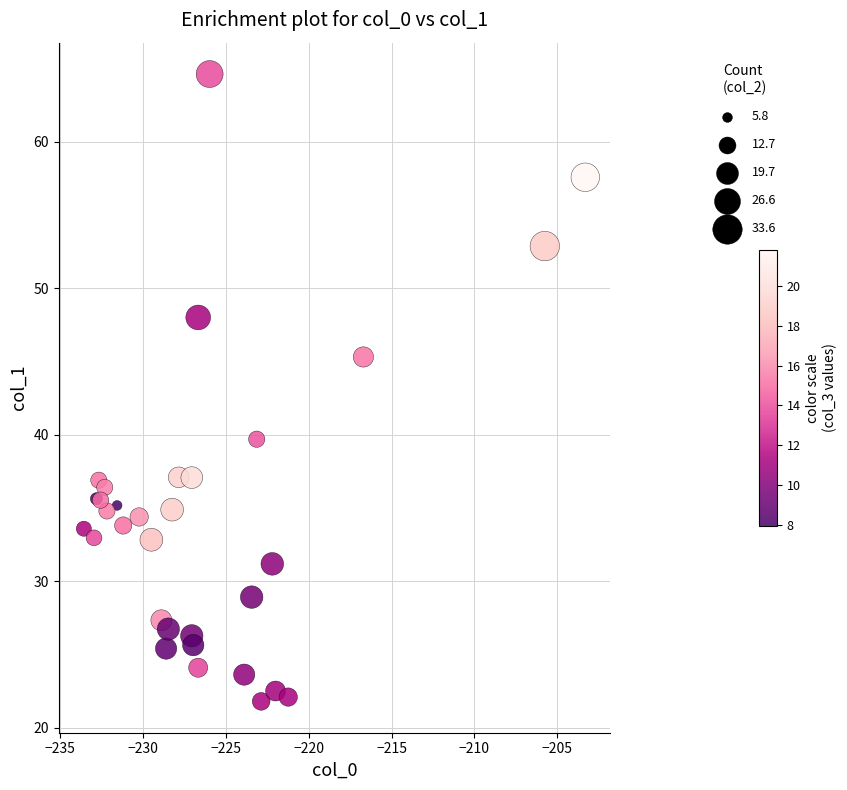

What Y value in the scatter plot is closest to 43?

45.3